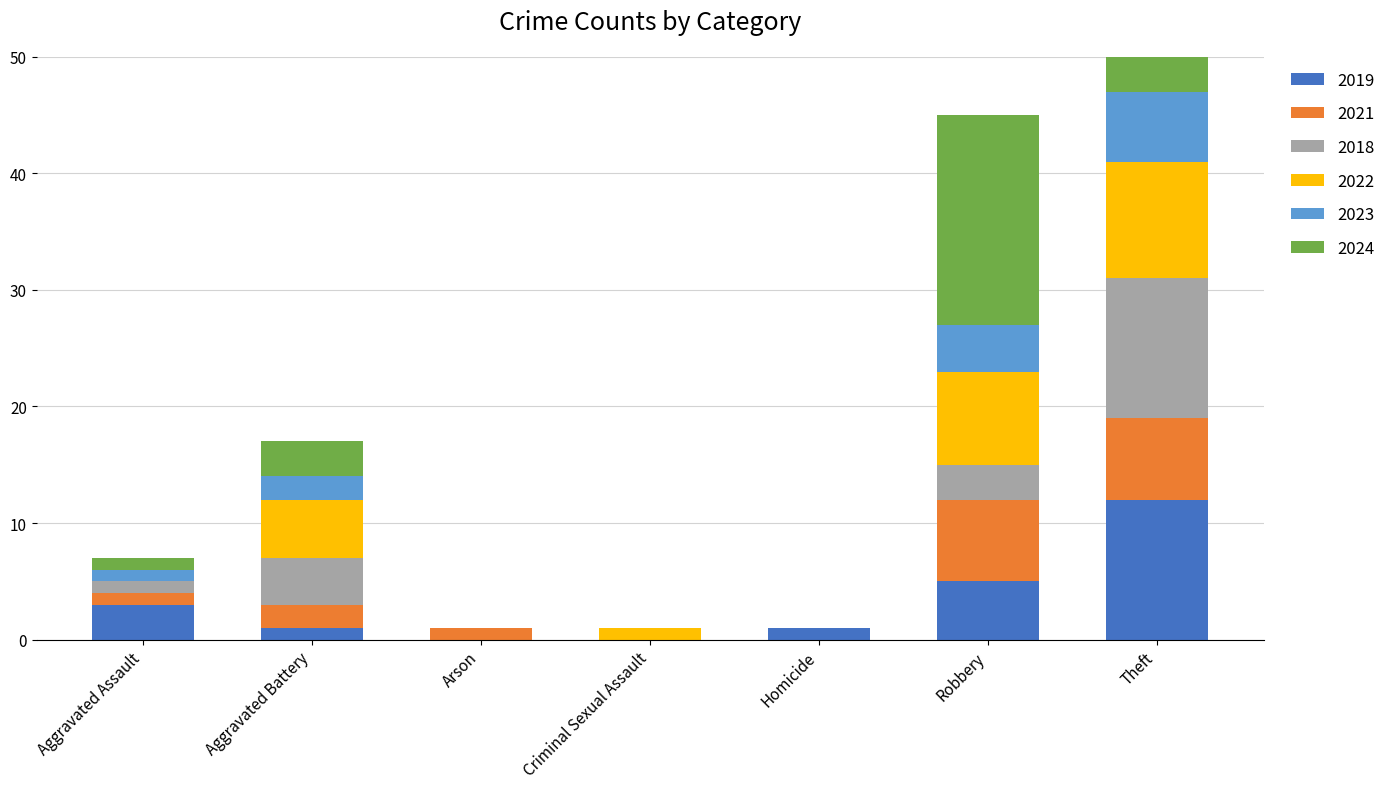

At Arson, list the series in order from largest to smallest.

2021, 2019, 2018, 2022, 2023, 2024